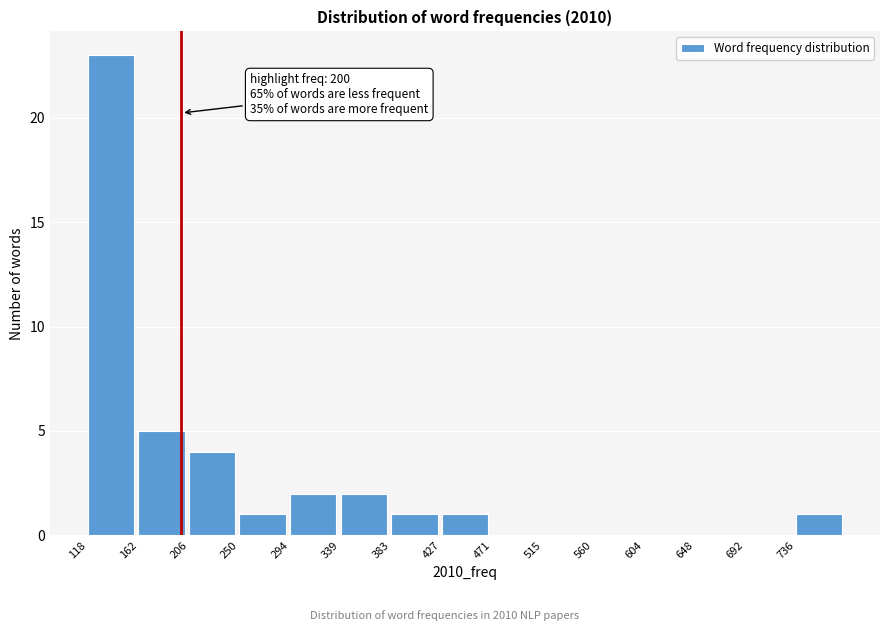

Over which range of the x-axis is the bar tallest?

120 to 160